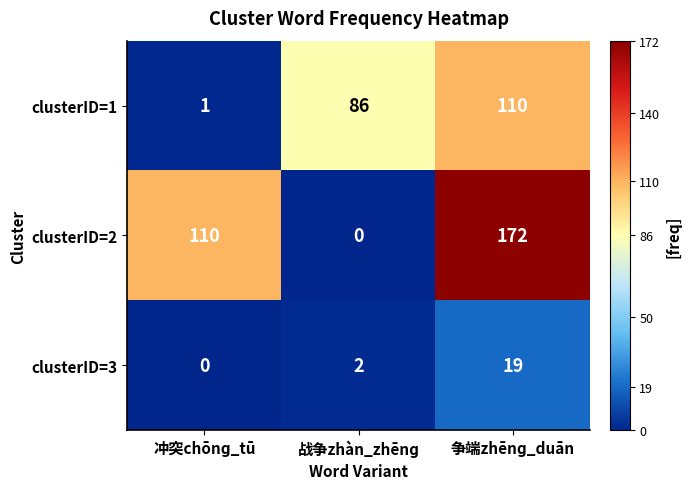

What is the difference between the highest and lowest values at 争端zhēnɡ_duān?

153